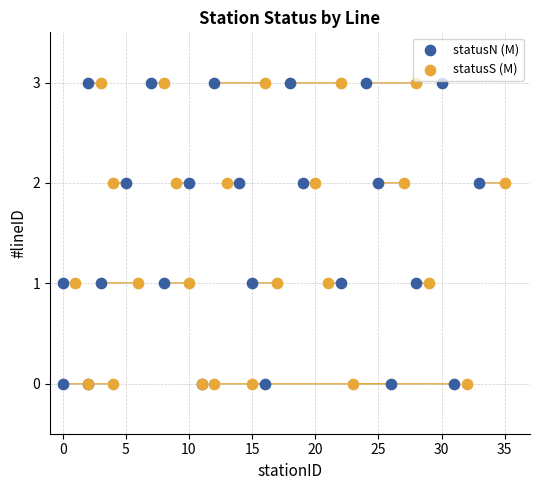

What are all the series names shown in the legend?

statusN (M), statusS (M)